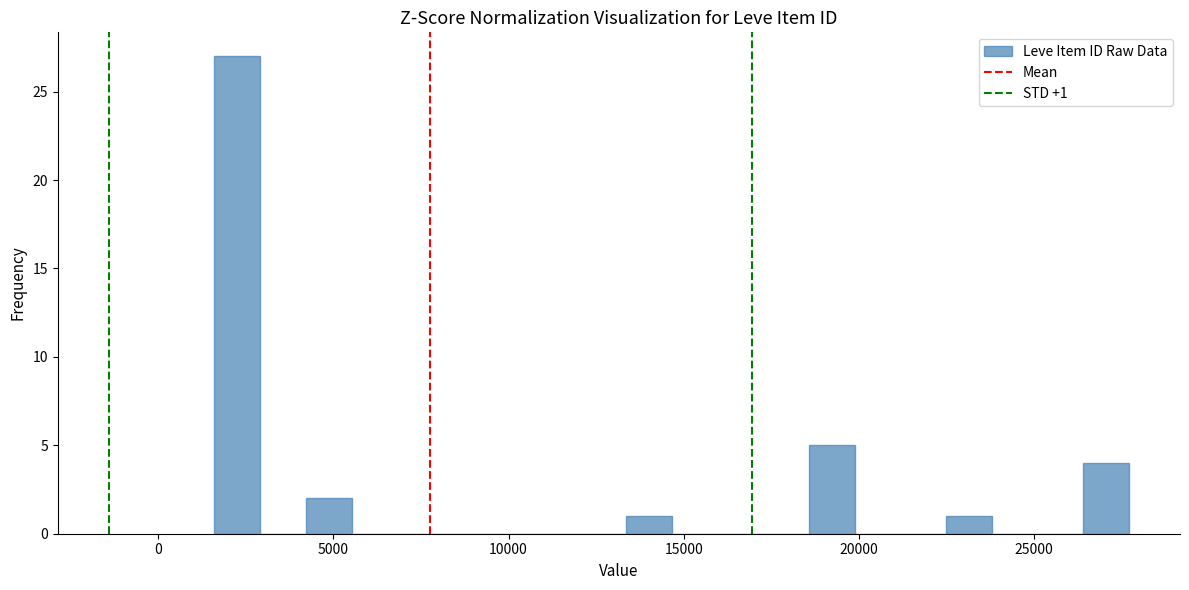

Around what value on the x-axis is the tallest bar? Give the approximate position of its centre, as read against the axis.

2500